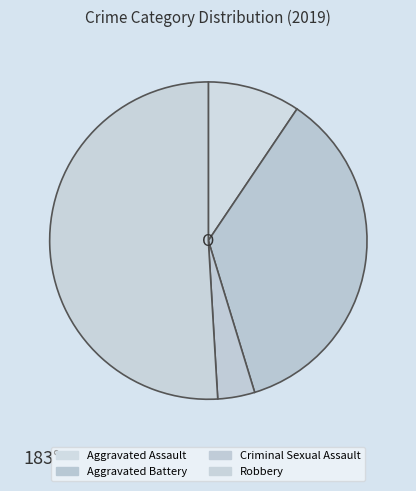

Between Aggravated Battery and Aggravated Assault, which is larger?

Aggravated Battery